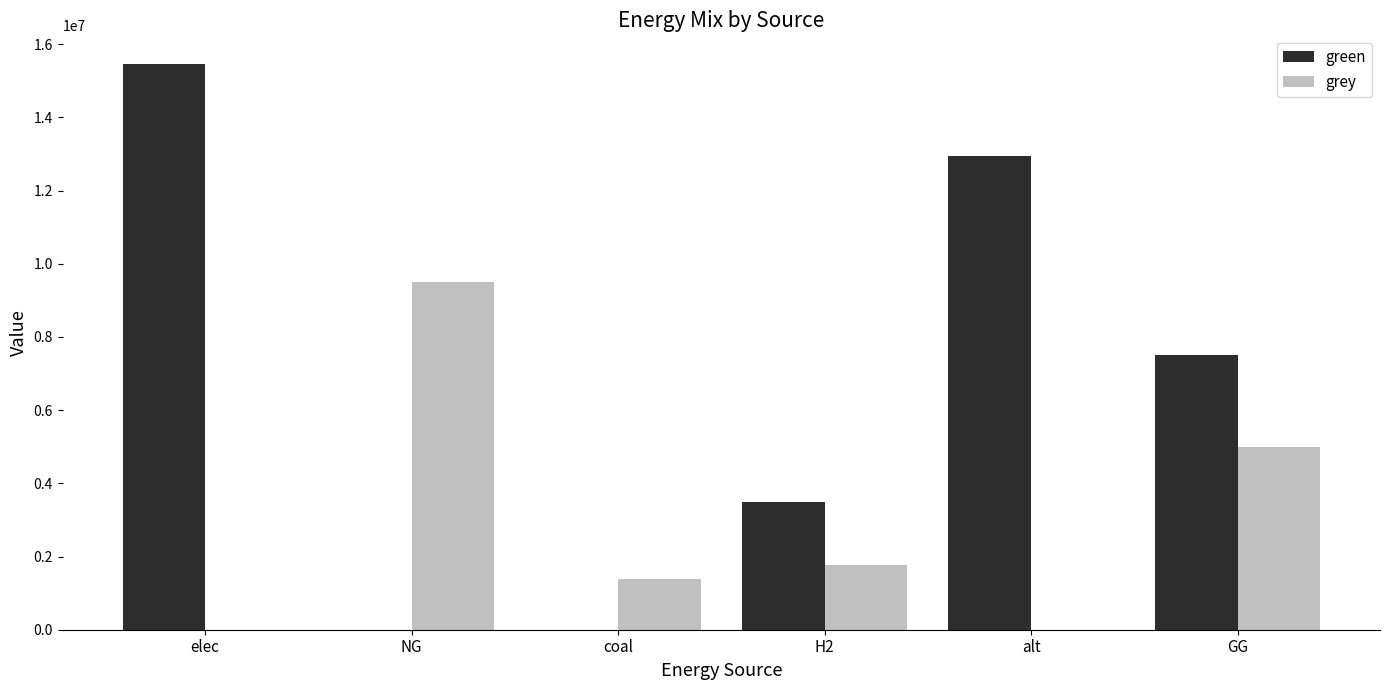

Between coal and GG, which series saw the biggest shift?

green